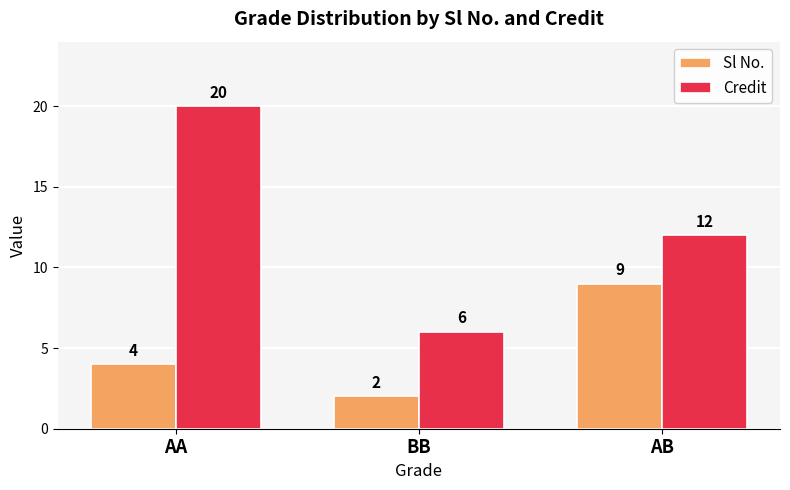

What is the label of the 1st bar from the left?

AA